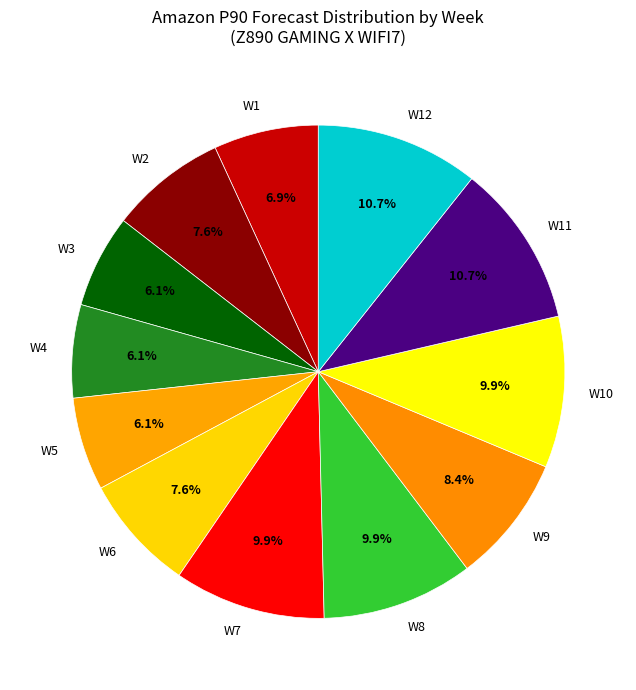

The W12 slice represents 1% of the pie. True or false?

False